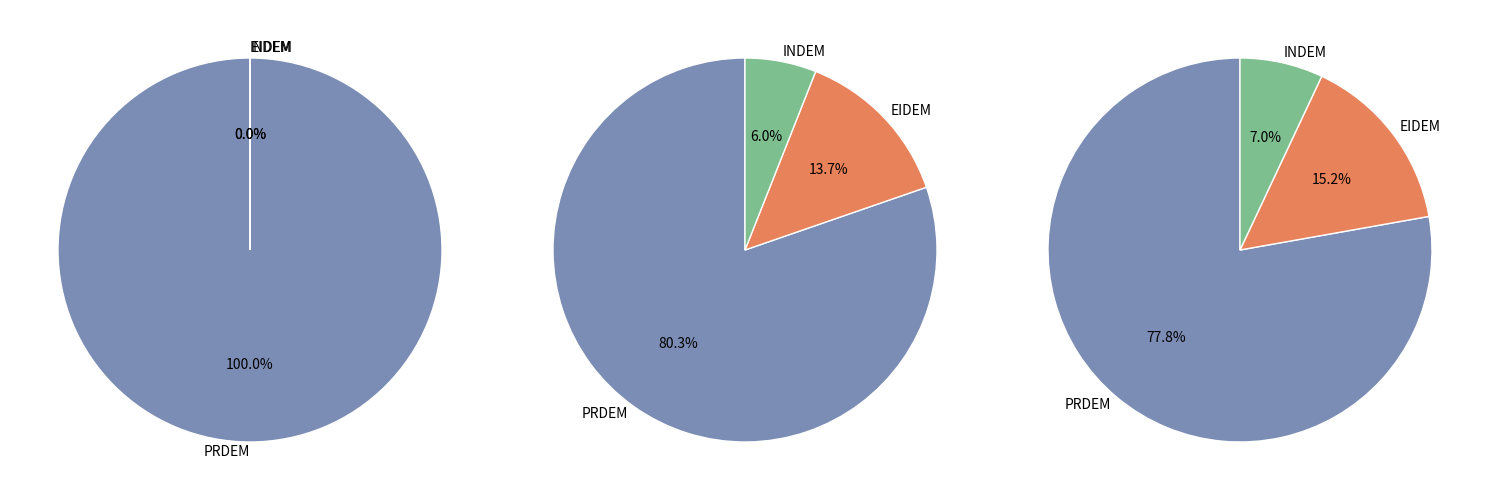

Is PRDEM the majority of the pie?

Yes